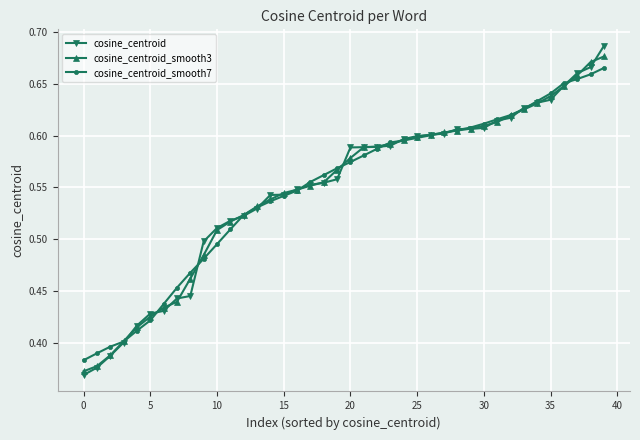

Which series has the widest spread of values?

cosine_centroid